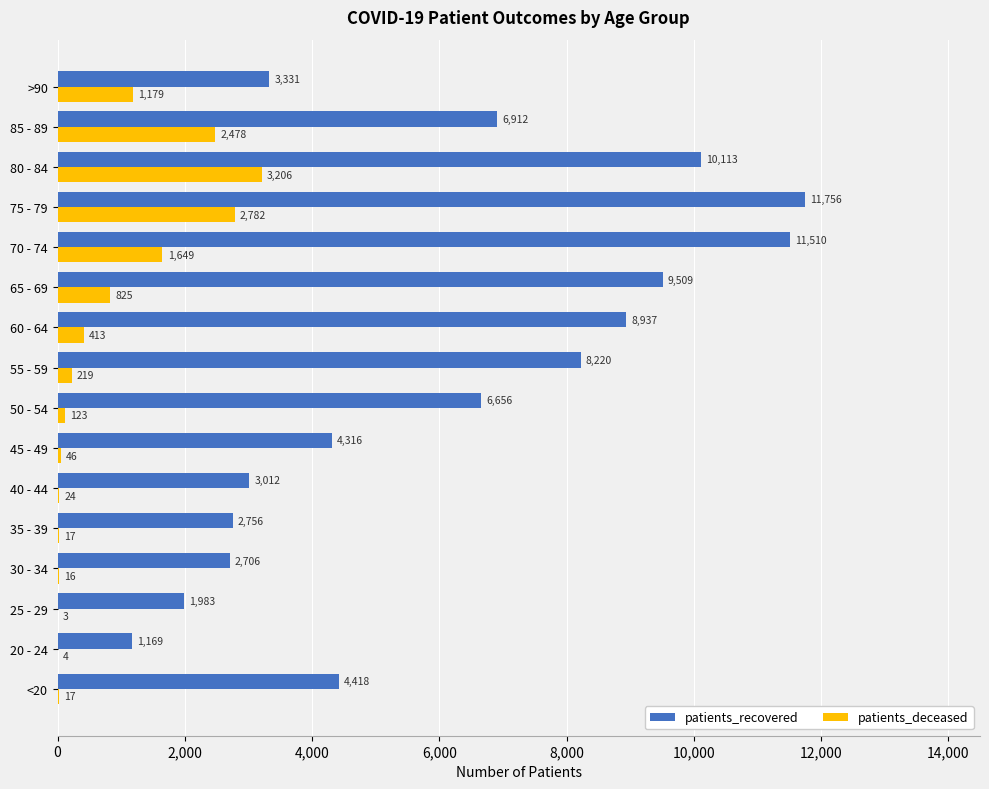

True or false: patients_recovered has a value of 2364 at 60 - 64.

False